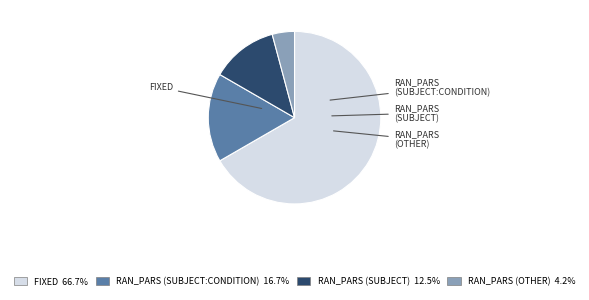

How many segments does this pie chart have?

4